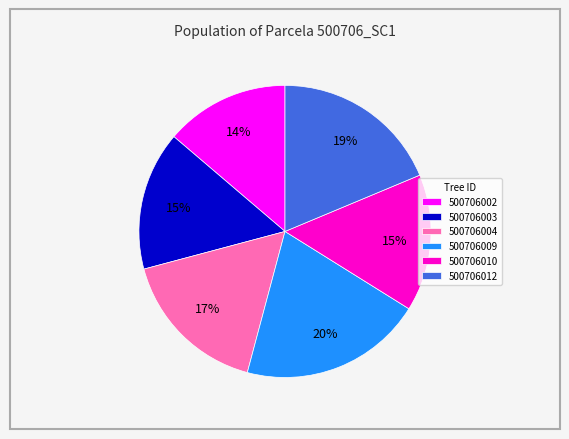

Is there any slice that represents more than half of the pie?

No